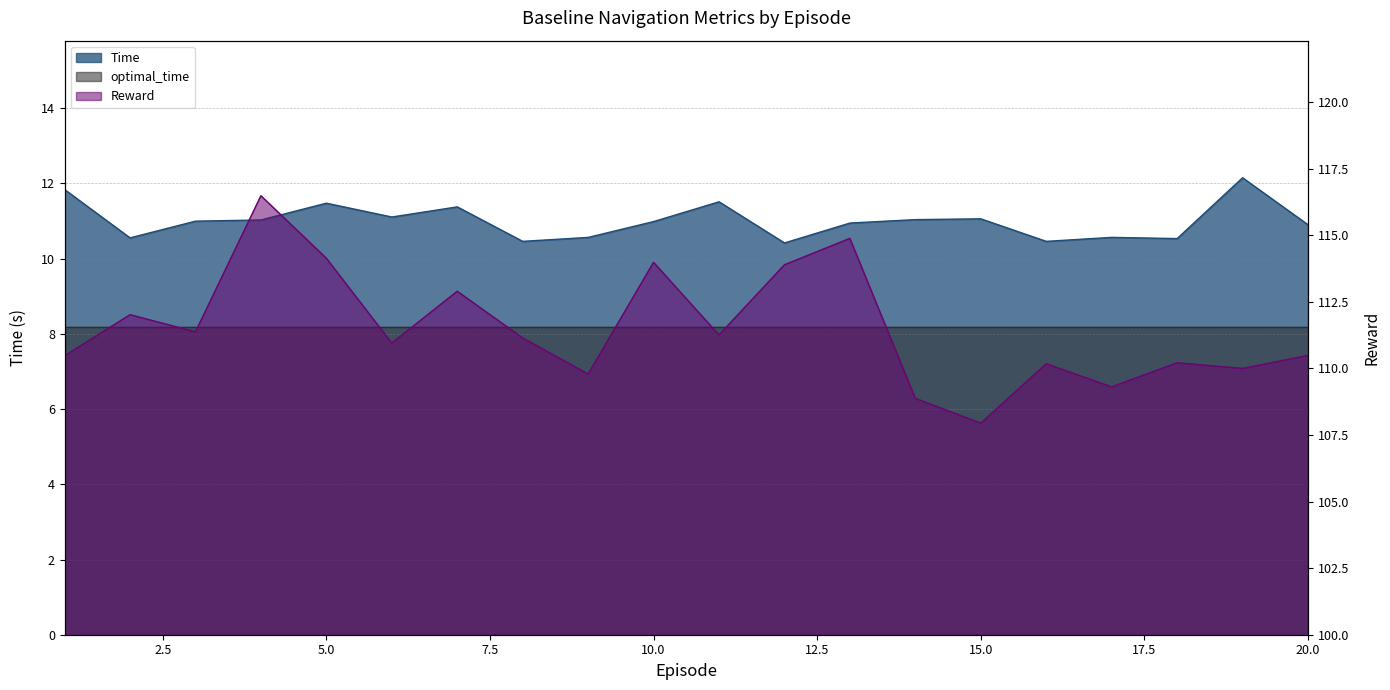

Reading right to left, extract all data points from this chart.

Time: 20=10.9	19=12.2	18=10.5	17=10.6	16=10.5	15=11.1	14=11.0	13=10.9	12=10.4	11=11.5	10=11.0	9=10.6	8=10.5	7=11.4	6=11.1	5=11.5	4=11.0	3=11.0	2=10.6	1=11.8
Reward: 20=110.5	19=110.0	18=110.2	17=109.3	16=110.2	15=107.9	14=108.9	13=114.9	12=113.9	11=111.3	10=114.0	9=109.8	8=111.1	7=112.9	6=111.0	5=114.1	4=116.5	3=111.4	2=112.0	1=110.5